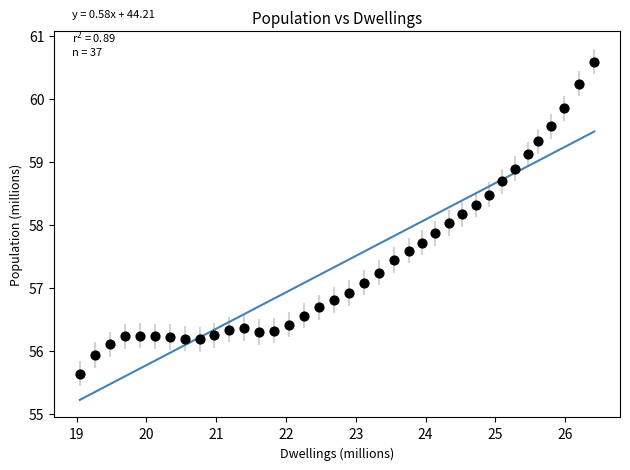

What is the range of X values (max minus min)?

7.4